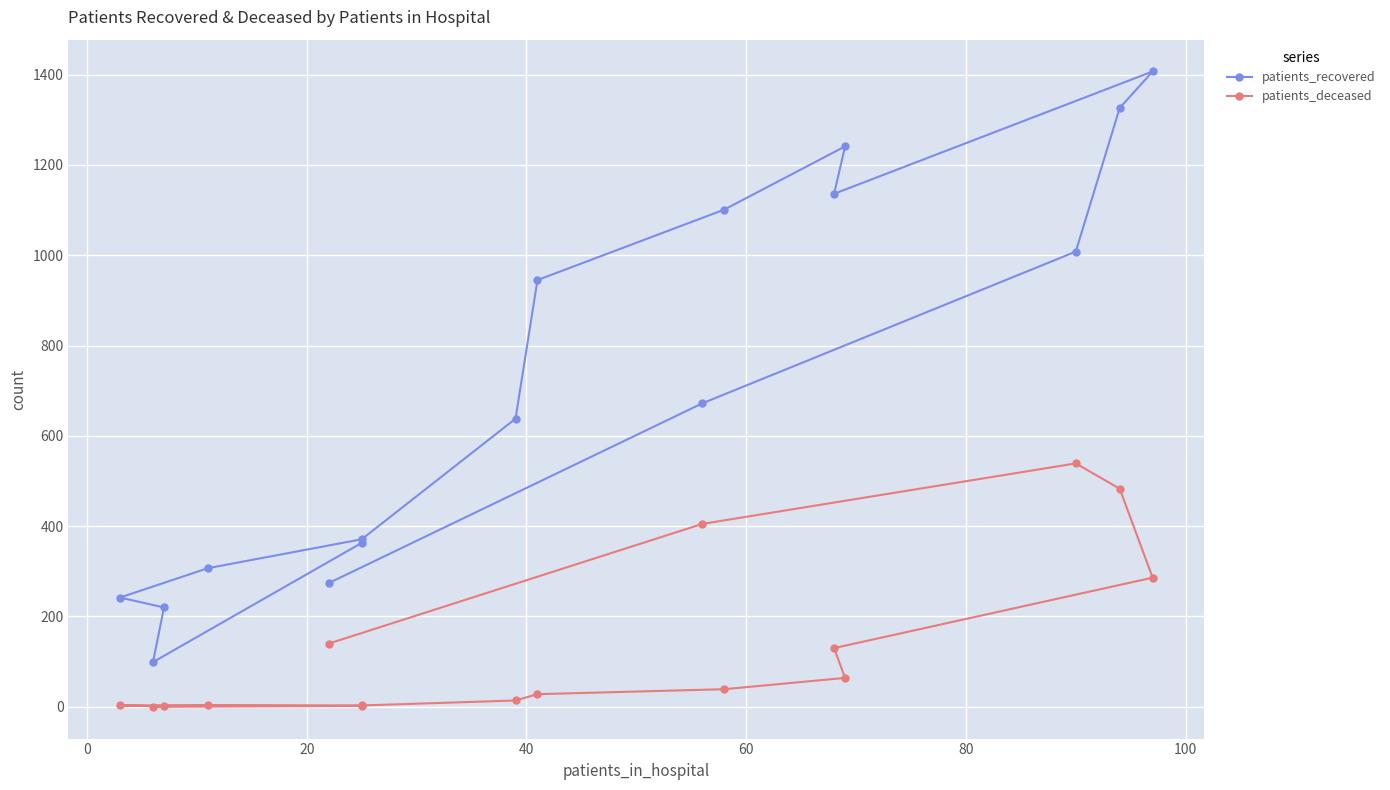

What are all the series names shown in the legend?

patients_recovered, patients_deceased